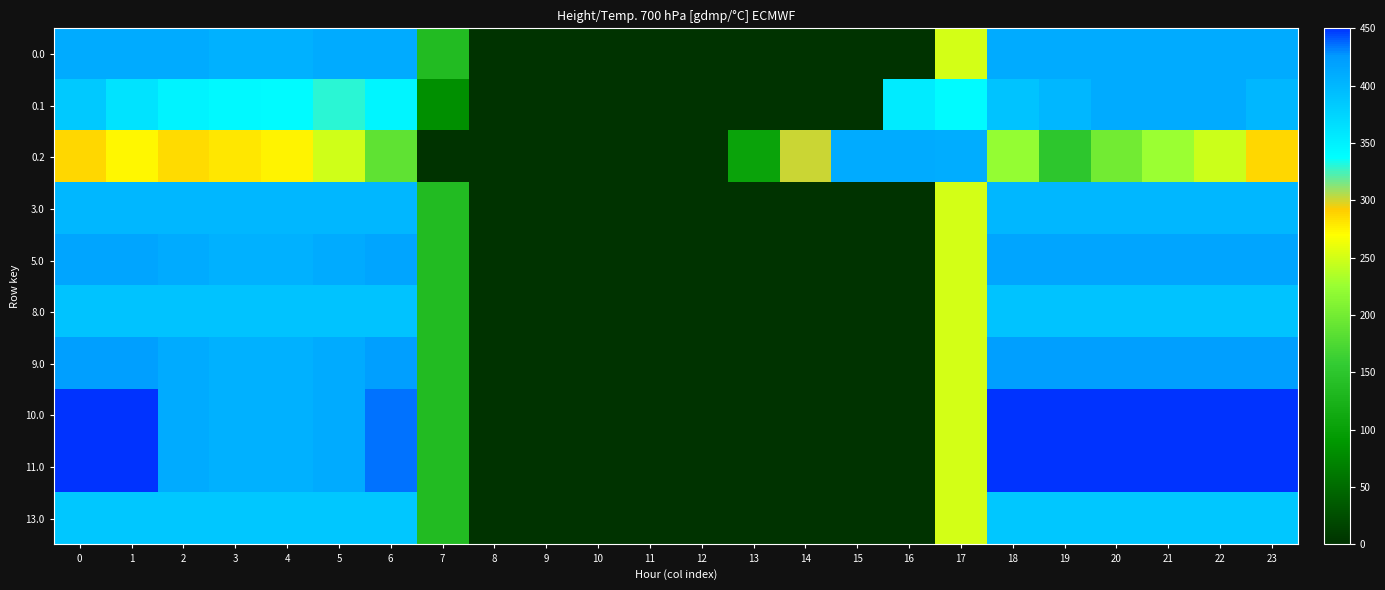

Reading left to right, list all the values displayed in this chart.

0.0: 0=411.0	1=411.0	2=410.3	3=404.4	4=404.9	5=410.8	6=411.0	7=136.4	8=0.0	9=0.0	10=0.0	11=0.0	12=0.0	13=0.0	14=0.0	15=0.0	16=0.0	17=250.3	18=411.0	19=411.0	20=411.0	21=411.0	22=411.0	23=411.0
0.1: 0=384.6	1=361.1	2=347.9	3=342.7	4=339.6	5=329.5	6=345.2	7=81.6	8=0.0	9=0.0	10=0.0	11=0.0	12=0.0	13=0.0	14=0.0	15=0.0	16=353.7	17=340.1	18=388.5	19=399.7	20=411.0	21=411.0	22=411.0	23=399.4
0.2: 0=287.1	1=272.7	2=285.5	3=281.0	4=274.4	5=248.1	6=187.1	7=0.0	8=0.0	9=0.0	10=0.0	11=0.0	12=0.0	13=104.4	14=301.9	15=411.0	16=411.0	17=409.5	18=223.1	19=151.1	20=199.2	21=226.4	22=247.4	23=287.5
3.0: 0=400.0	1=400.0	2=400.0	3=400.0	4=400.0	5=400.0	6=400.0	7=136.4	8=0.0	9=0.0	10=0.0	11=0.0	12=0.0	13=0.0	14=0.0	15=0.0	16=0.0	17=250.3	18=400.0	19=400.0	20=400.0	21=400.0	22=400.0	23=400.0
5.0: 0=415.0	1=415.0	2=410.3	3=404.4	4=404.9	5=410.8	6=415.0	7=136.4	8=0.0	9=0.0	10=0.0	11=0.0	12=0.0	13=0.0	14=0.0	15=0.0	16=0.0	17=250.3	18=415.0	19=415.0	20=415.0	21=415.0	22=415.0	23=415.0
8.0: 0=389.0	1=389.0	2=389.0	3=389.0	4=389.0	5=389.0	6=389.0	7=136.4	8=0.0	9=0.0	10=0.0	11=0.0	12=0.0	13=0.0	14=0.0	15=0.0	16=0.0	17=250.3	18=389.0	19=389.0	20=389.0	21=389.0	22=389.0	23=389.0
9.0: 0=421.0	1=421.0	2=410.3	3=404.4	4=404.9	5=410.8	6=421.0	7=136.4	8=0.0	9=0.0	10=0.0	11=0.0	12=0.0	13=0.0	14=0.0	15=0.0	16=0.0	17=250.3	18=421.0	19=421.0	20=421.0	21=421.0	22=421.0	23=421.0
10.0: 0=450.0	1=449.5	2=410.3	3=404.4	4=404.9	5=410.8	6=435.0	7=136.4	8=0.0	9=0.0	10=0.0	11=0.0	12=0.0	13=0.0	14=0.0	15=0.0	16=0.0	17=250.3	18=450.0	19=450.0	20=450.0	21=450.0	22=450.0	23=450.0
11.0: 0=450.0	1=449.5	2=410.3	3=404.4	4=404.9	5=410.8	6=435.0	7=136.4	8=0.0	9=0.0	10=0.0	11=0.0	12=0.0	13=0.0	14=0.0	15=0.0	16=0.0	17=250.3	18=450.0	19=450.0	20=450.0	21=450.0	22=450.0	23=450.0
13.0: 0=385.0	1=385.0	2=385.0	3=385.0	4=385.0	5=385.0	6=385.0	7=136.4	8=0.0	9=0.0	10=0.0	11=0.0	12=0.0	13=0.0	14=0.0	15=0.0	16=0.0	17=250.3	18=385.0	19=385.0	20=385.0	21=385.0	22=385.0	23=385.0